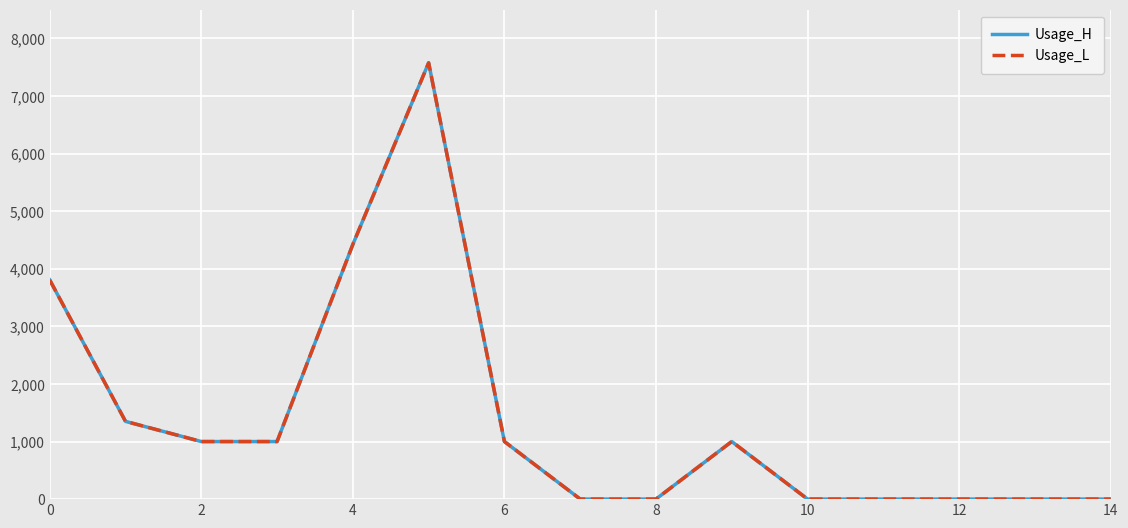

At how many categories does at least one series exceed 4896?

1